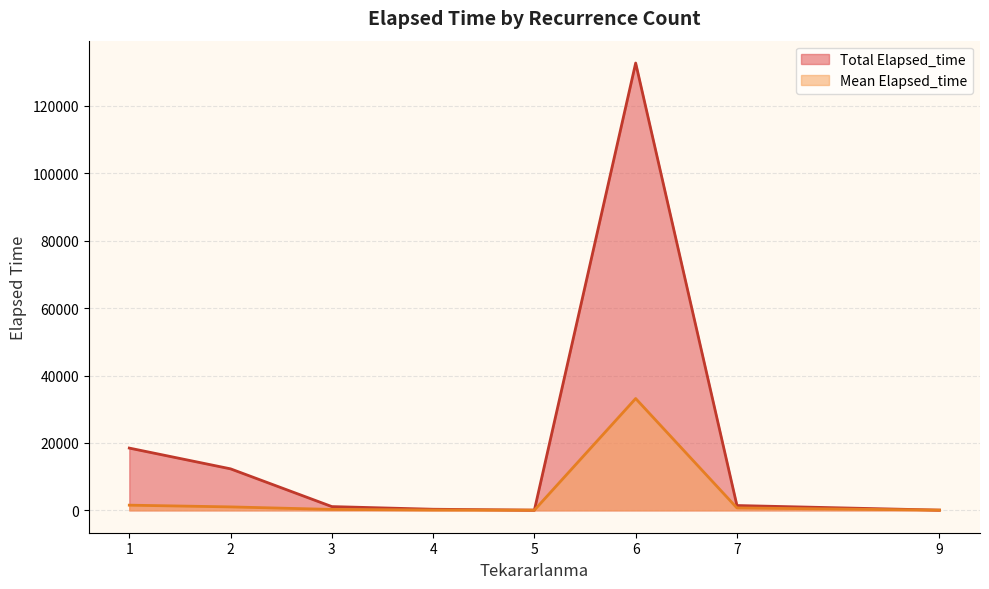

What is the greatest value displayed?

132730.0